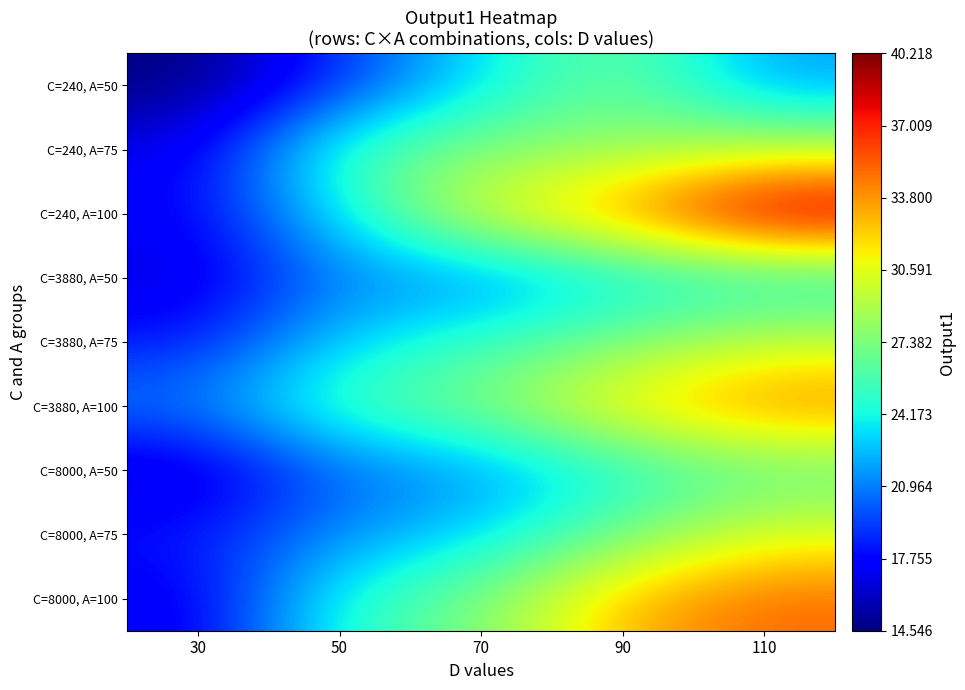

At how many categories does at least one series exceed 25?

4